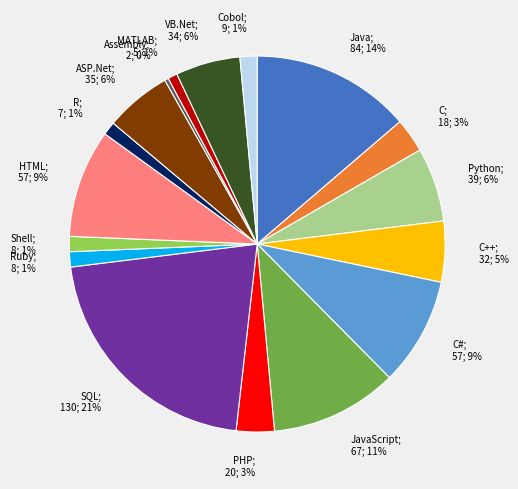

Which category has the biggest portion of the pie?

SQL; 130; 21%